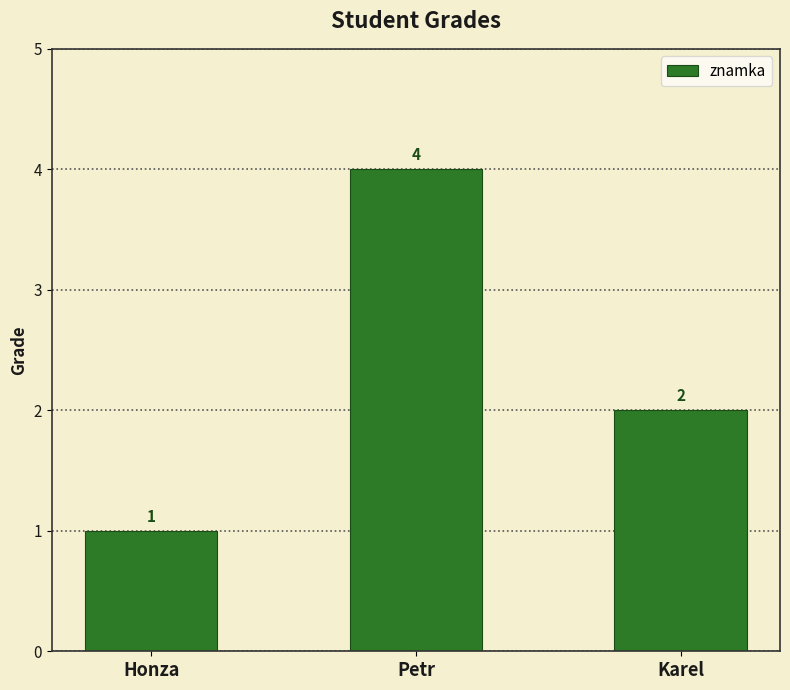

The chart shows a value of 1 at Honza. True or false?

True